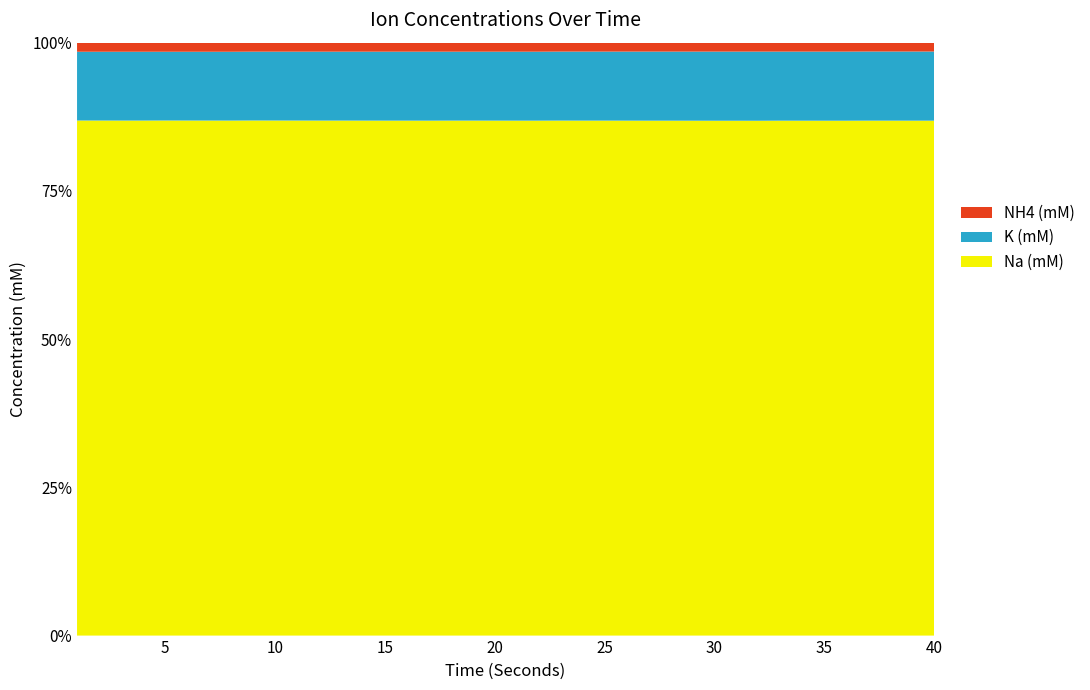

Reading left to right, what are all the values shown in this chart?

Na (mM): 48.8	48.8	48.8	48.8	48.8	48.8	48.7	48.7	48.7	48.7	48.7	48.7	48.7	48.6	48.6	48.6	48.6	48.6	48.6	48.6	48.5	48.5	48.5	48.5	48.5	48.5	48.5	48.5	48.4	48.4	48.4	48.4	48.4	48.4	48.4	48.4	48.4	48.4	48.3	48.3
K (mM): 6.5	6.5	6.5	6.5	6.5	6.5	6.5	6.5	6.5	6.5	6.5	6.5	6.5	6.5	6.5	6.5	6.5	6.5	6.5	6.5	6.5	6.5	6.5	6.5	6.5	6.5	6.5	6.5	6.5	6.5	6.5	6.5	6.5	6.5	6.5	6.5	6.5	6.5	6.5	6.5
NH4 (mM): 0.9	0.9	0.9	0.9	0.9	0.9	0.9	0.9	0.8	0.8	0.8	0.8	0.8	0.8	0.8	0.8	0.8	0.8	0.8	0.8	0.8	0.8	0.8	0.8	0.8	0.8	0.8	0.8	0.8	0.8	0.8	0.8	0.8	0.8	0.8	0.8	0.8	0.8	0.8	0.8